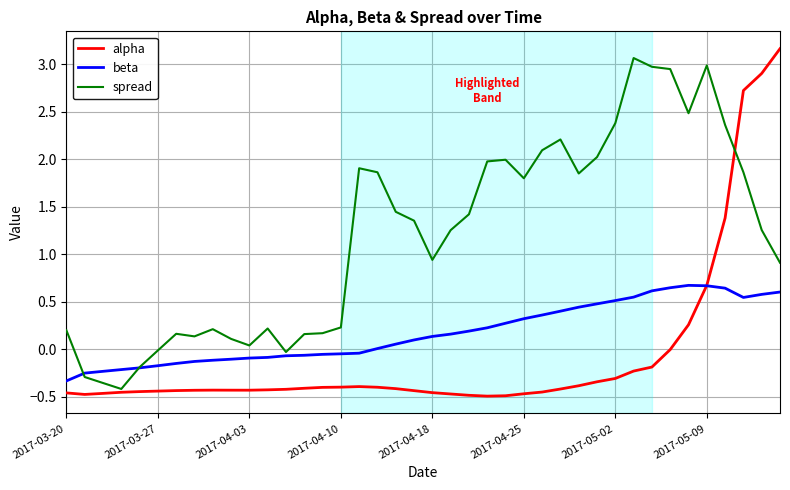

What is the maximum value shown in the chart?

3.2